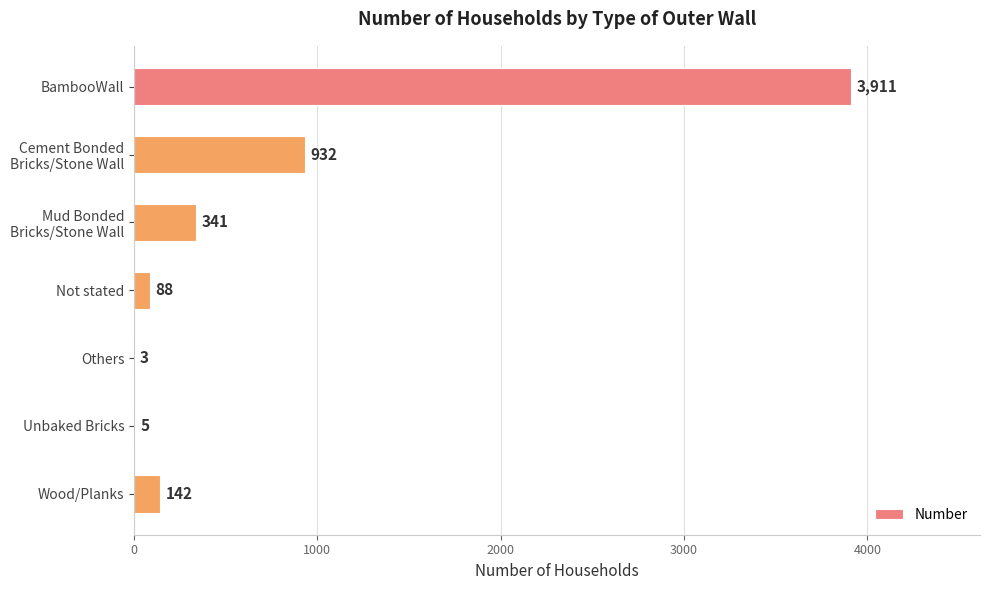

What is the average value?

775